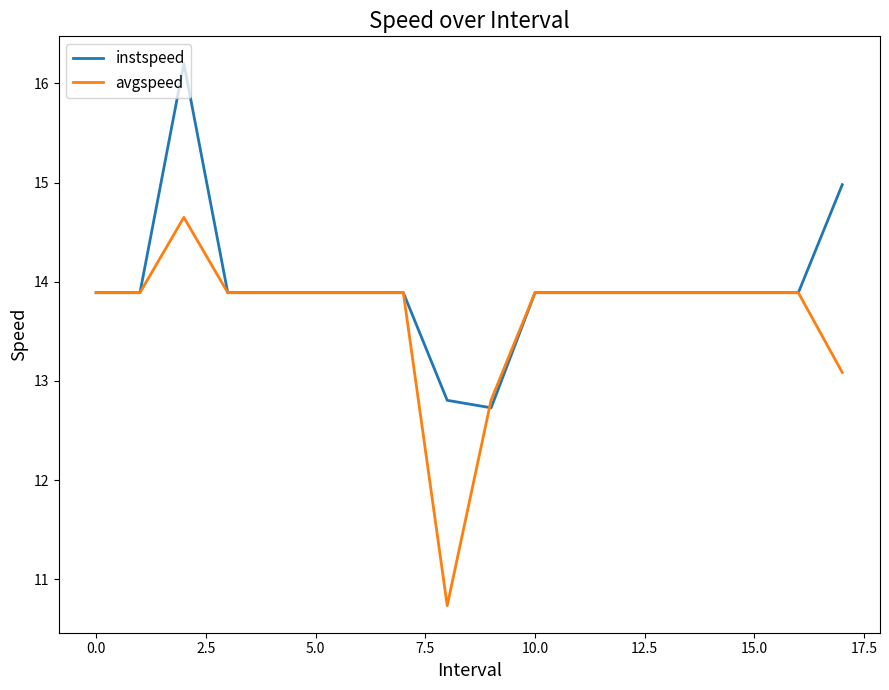

Rank the series by their average value, from lowest to highest.

avgspeed, instspeed